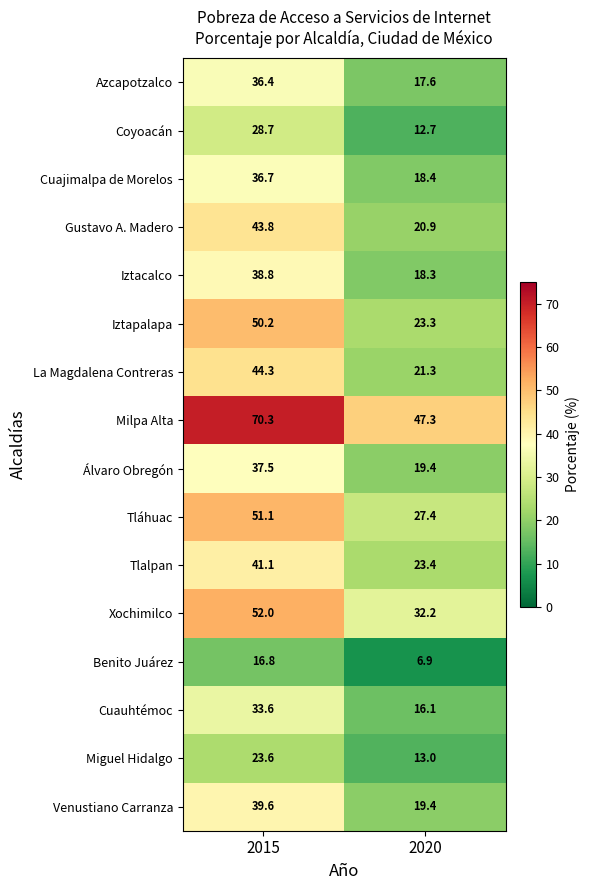

What is the difference between the maximum and minimum values in the Venustiano Carranza series?

20.2